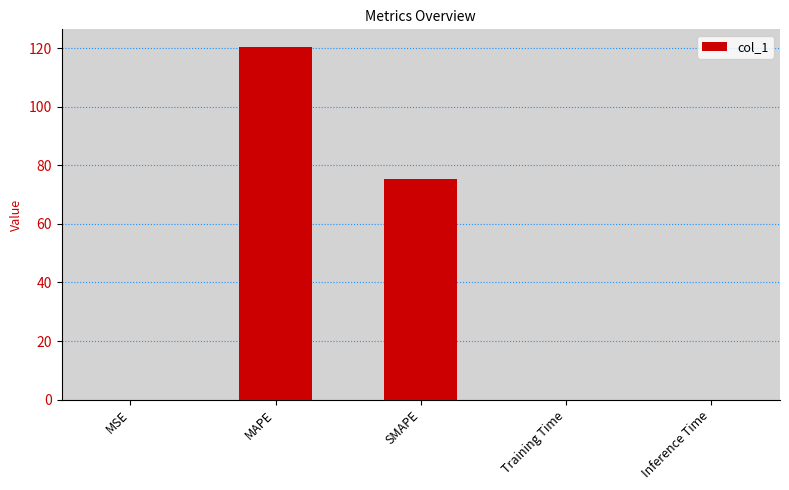

What is the sum of all values?

195.6